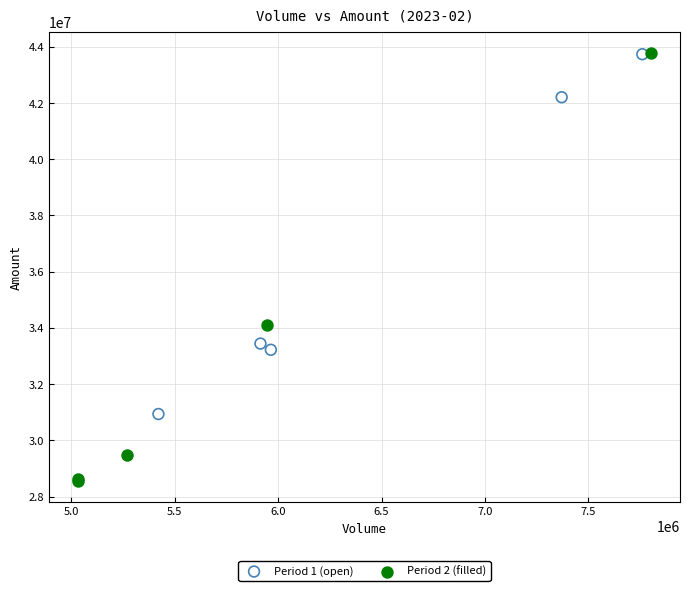

Which series reaches the minimum Y coordinate?

Period 2 (filled)